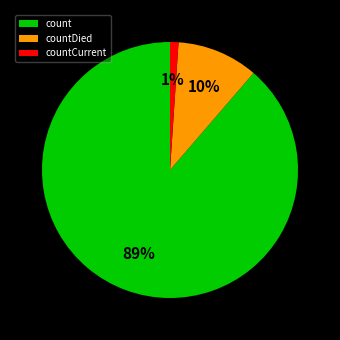

Is it true that count is 89% of the pie?

True